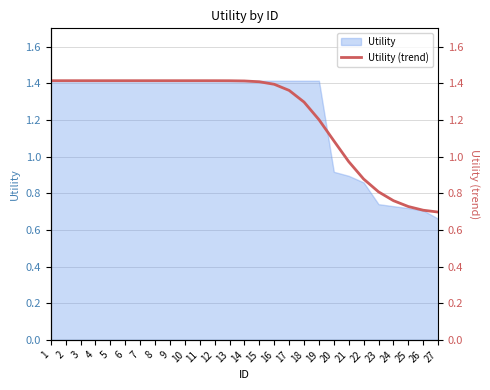

Approximately how many times larger is the value at 12 compared to 13?

1.0